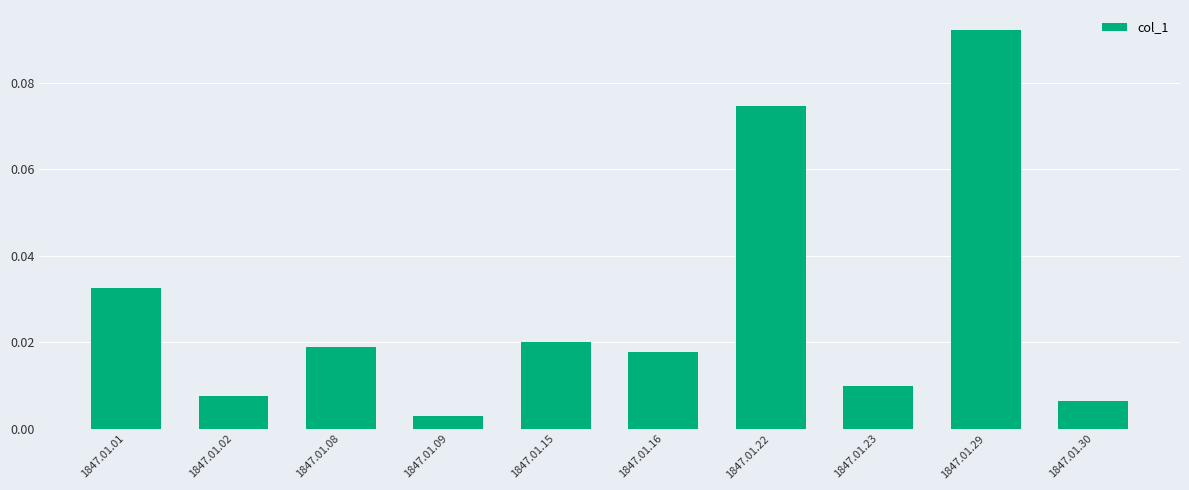

At which label is the value closest to 0?

1847.01.09